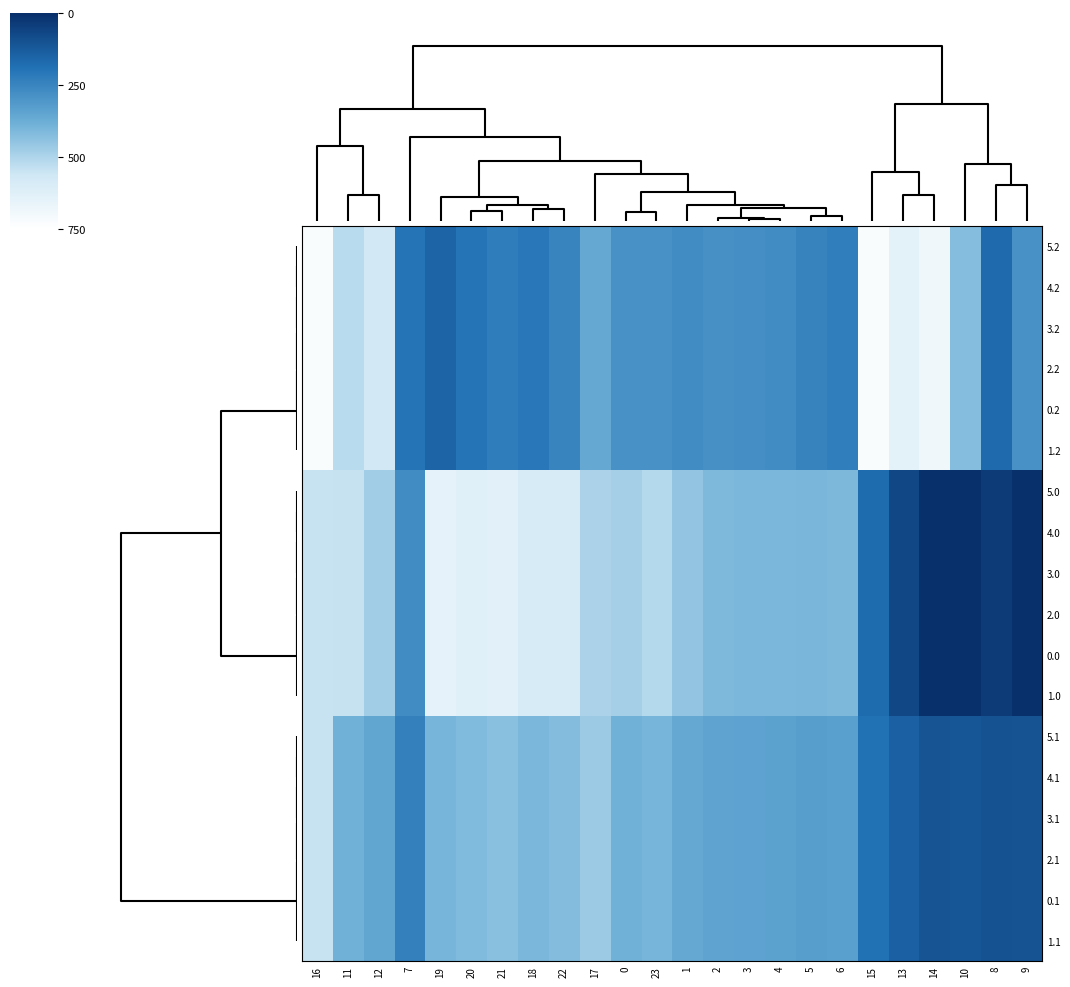

Reading left to right, list all the values displayed in this chart.

5.2: 16=-726.6	11=-520.6	12=-571.2	7=-199.0	19=-151.0	20=-199.2	21=-226.4	18=-210.0	22=-247.4	17=-362.4	0=-287.1	23=-287.5	1=-272.7	2=-285.5	3=-281.0	4=-274.4	5=-245.0	6=-228.8	15=-725.8	13=-640.4	14=-687.4	10=-423.5	8=-169.5	9=-288.5
4.2: 16=-726.6	11=-520.6	12=-571.2	7=-199.0	19=-151.0	20=-199.2	21=-226.4	18=-210.0	22=-247.4	17=-362.4	0=-287.1	23=-287.5	1=-272.7	2=-285.5	3=-281.0	4=-274.4	5=-245.0	6=-228.8	15=-725.8	13=-640.4	14=-687.4	10=-423.5	8=-169.5	9=-288.5
3.2: 16=-726.6	11=-520.6	12=-571.2	7=-199.0	19=-151.0	20=-199.2	21=-226.4	18=-210.0	22=-247.4	17=-362.4	0=-287.1	23=-287.5	1=-272.7	2=-285.5	3=-281.0	4=-274.4	5=-245.0	6=-228.8	15=-725.8	13=-640.4	14=-687.4	10=-423.5	8=-169.5	9=-288.5
2.2: 16=-726.6	11=-520.6	12=-571.2	7=-199.0	19=-151.0	20=-199.2	21=-226.4	18=-210.0	22=-247.4	17=-362.4	0=-287.1	23=-287.5	1=-272.7	2=-285.5	3=-281.0	4=-274.4	5=-245.0	6=-228.8	15=-725.8	13=-640.4	14=-687.4	10=-423.5	8=-169.5	9=-288.5
0.2: 16=-726.6	11=-520.6	12=-571.2	7=-199.0	19=-151.0	20=-199.2	21=-226.4	18=-210.0	22=-247.4	17=-362.4	0=-287.1	23=-287.5	1=-272.7	2=-285.5	3=-281.0	4=-274.4	5=-245.0	6=-228.8	15=-725.8	13=-640.4	14=-687.4	10=-423.5	8=-169.5	9=-288.5
1.2: 16=-726.6	11=-520.6	12=-571.2	7=-199.0	19=-151.0	20=-199.2	21=-226.4	18=-210.0	22=-247.4	17=-362.4	0=-287.1	23=-287.5	1=-272.7	2=-285.5	3=-281.0	4=-274.4	5=-245.0	6=-228.8	15=-725.8	13=-640.4	14=-687.4	10=-423.5	8=-169.5	9=-288.5
5.0: 16=-545.4	11=-544.3	12=-477.2	7=-270.7	19=-649.2	20=-629.9	21=-638.4	18=-586.7	22=-592.3	17=-494.8	0=-482.0	23=-511.3	1=-449.5	2=-410.3	3=-404.4	4=-404.9	5=-403.8	6=-408.0	15=-172.8	13=-70.2	14=-0.3	10=0.0	8=-35.0	9=0.0
4.0: 16=-545.4	11=-544.3	12=-477.2	7=-270.7	19=-649.2	20=-629.9	21=-638.4	18=-586.7	22=-592.3	17=-494.8	0=-482.0	23=-511.3	1=-449.5	2=-410.3	3=-404.4	4=-404.9	5=-403.8	6=-408.0	15=-172.8	13=-70.2	14=-0.3	10=0.0	8=-35.0	9=0.0
3.0: 16=-545.4	11=-544.3	12=-477.2	7=-270.7	19=-649.2	20=-629.9	21=-638.4	18=-586.7	22=-592.3	17=-494.8	0=-482.0	23=-511.3	1=-449.5	2=-410.3	3=-404.4	4=-404.9	5=-403.8	6=-408.0	15=-172.8	13=-70.2	14=-0.3	10=0.0	8=-35.0	9=0.0
2.0: 16=-545.4	11=-544.3	12=-477.2	7=-270.7	19=-649.2	20=-629.9	21=-638.4	18=-586.7	22=-592.3	17=-494.8	0=-482.0	23=-511.3	1=-449.5	2=-410.3	3=-404.4	4=-404.9	5=-403.8	6=-408.0	15=-172.8	13=-70.2	14=-0.3	10=0.0	8=-35.0	9=0.0
0.0: 16=-545.4	11=-544.3	12=-477.2	7=-270.7	19=-649.2	20=-629.9	21=-638.4	18=-586.7	22=-592.3	17=-494.8	0=-482.0	23=-511.3	1=-449.5	2=-410.3	3=-404.4	4=-404.9	5=-403.8	6=-408.0	15=-172.8	13=-70.2	14=-0.3	10=0.0	8=-35.0	9=0.0
1.0: 16=-545.4	11=-544.3	12=-477.2	7=-270.7	19=-649.2	20=-629.9	21=-638.4	18=-586.7	22=-592.3	17=-494.8	0=-482.0	23=-511.3	1=-449.5	2=-410.3	3=-404.4	4=-404.9	5=-403.8	6=-408.0	15=-172.8	13=-70.2	14=-0.3	10=0.0	8=-35.0	9=0.0
5.1: 16=-547.3	11=-384.7	12=-350.8	7=-234.9	19=-400.2	20=-414.5	21=-432.4	18=-405.4	22=-419.9	17=-466.6	0=-384.6	23=-399.4	1=-361.1	2=-347.9	3=-342.7	4=-339.6	5=-325.7	6=-332.2	15=-190.4	13=-141.2	14=-105.5	10=-114.0	8=-102.3	9=-104.8
4.1: 16=-547.3	11=-384.7	12=-350.8	7=-234.9	19=-400.2	20=-414.5	21=-432.4	18=-405.4	22=-419.9	17=-466.6	0=-384.6	23=-399.4	1=-361.1	2=-347.9	3=-342.7	4=-339.6	5=-325.7	6=-332.2	15=-190.4	13=-141.2	14=-105.5	10=-114.0	8=-102.3	9=-104.8
3.1: 16=-547.3	11=-384.7	12=-350.8	7=-234.9	19=-400.2	20=-414.5	21=-432.4	18=-405.4	22=-419.9	17=-466.6	0=-384.6	23=-399.4	1=-361.1	2=-347.9	3=-342.7	4=-339.6	5=-325.7	6=-332.2	15=-190.4	13=-141.2	14=-105.5	10=-114.0	8=-102.3	9=-104.8
2.1: 16=-547.3	11=-384.7	12=-350.8	7=-234.9	19=-400.2	20=-414.5	21=-432.4	18=-405.4	22=-419.9	17=-466.6	0=-384.6	23=-399.4	1=-361.1	2=-347.9	3=-342.7	4=-339.6	5=-325.7	6=-332.2	15=-190.4	13=-141.2	14=-105.5	10=-114.0	8=-102.3	9=-104.8
0.1: 16=-547.3	11=-384.7	12=-350.8	7=-234.9	19=-400.2	20=-414.5	21=-432.4	18=-405.4	22=-419.9	17=-466.6	0=-384.6	23=-399.4	1=-361.1	2=-347.9	3=-342.7	4=-339.6	5=-325.7	6=-332.2	15=-190.4	13=-141.2	14=-105.5	10=-114.0	8=-102.3	9=-104.8
1.1: 16=-547.3	11=-384.7	12=-350.8	7=-234.9	19=-400.2	20=-414.5	21=-432.4	18=-405.4	22=-419.9	17=-466.6	0=-384.6	23=-399.4	1=-361.1	2=-347.9	3=-342.7	4=-339.6	5=-325.7	6=-332.2	15=-190.4	13=-141.2	14=-105.5	10=-114.0	8=-102.3	9=-104.8